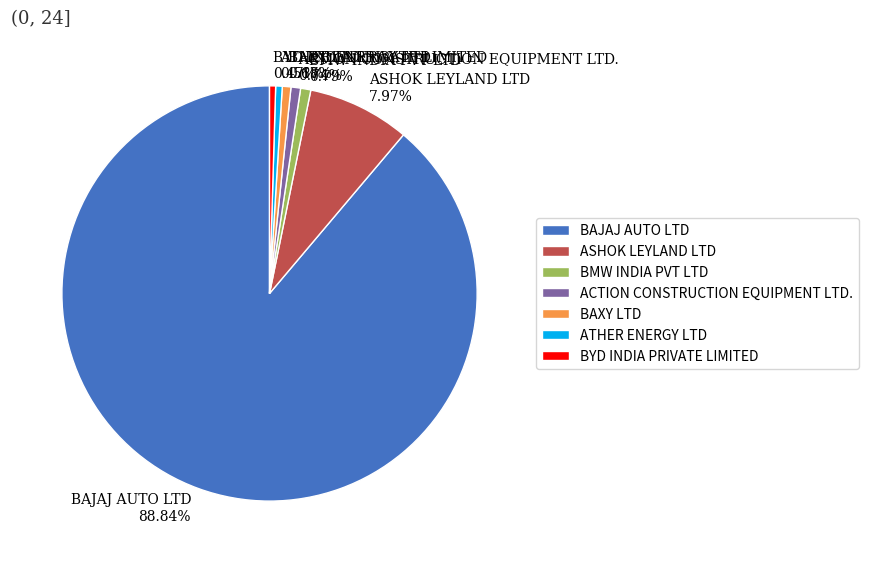

Which category accounts for the majority?

BAJAJ AUTO LTD